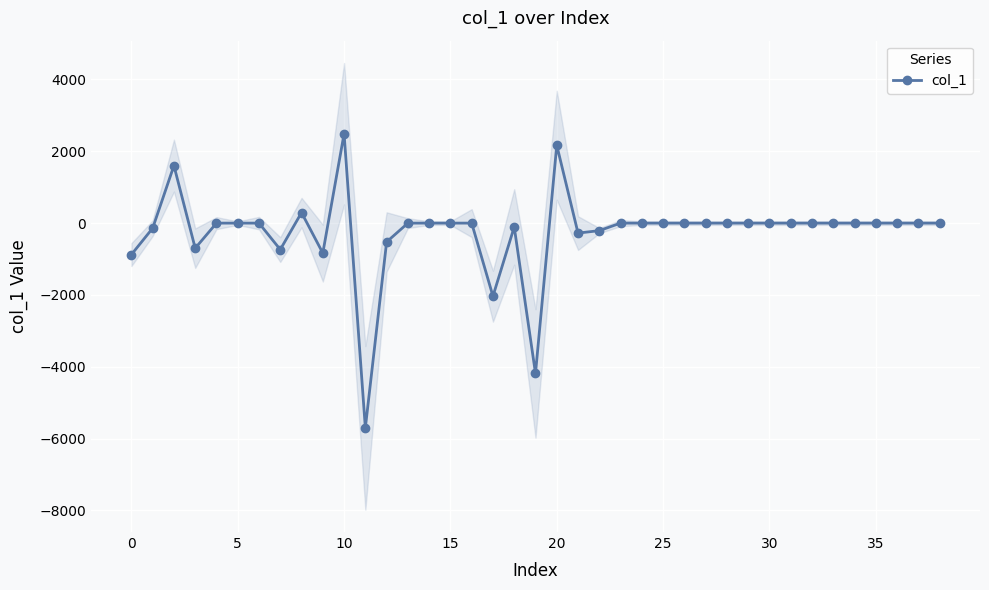

At which label is the value closest to -1605?

17